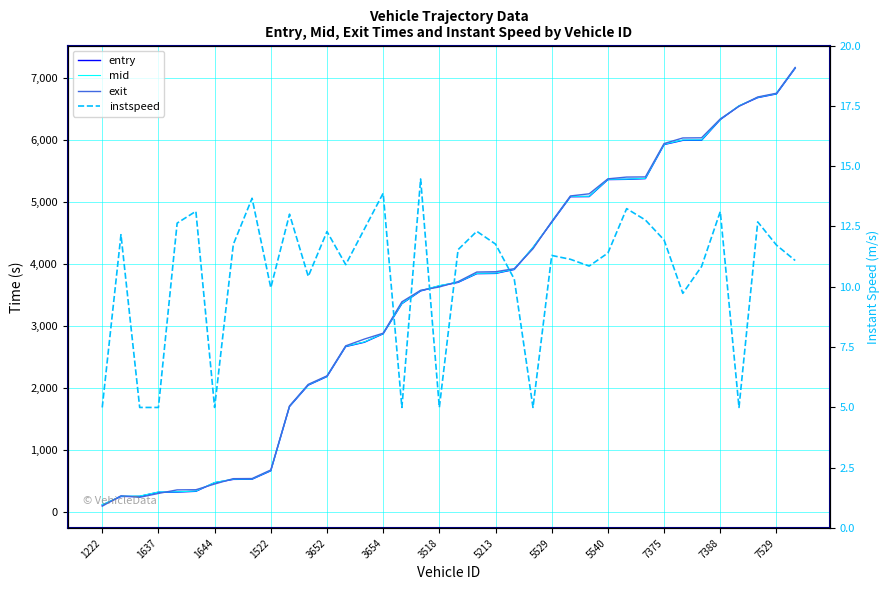

What is the sum of all instspeed values?

398.5